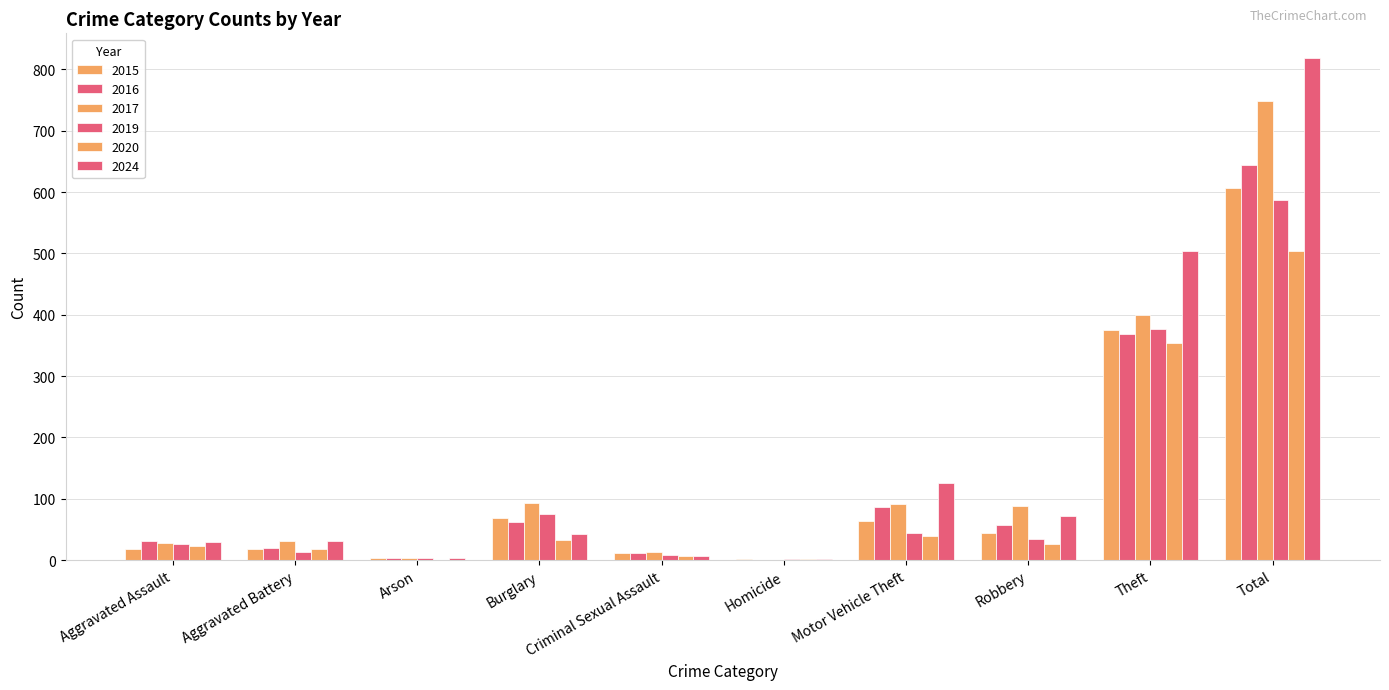

Are the bars grouped side by side (vs. stacked)?

Yes